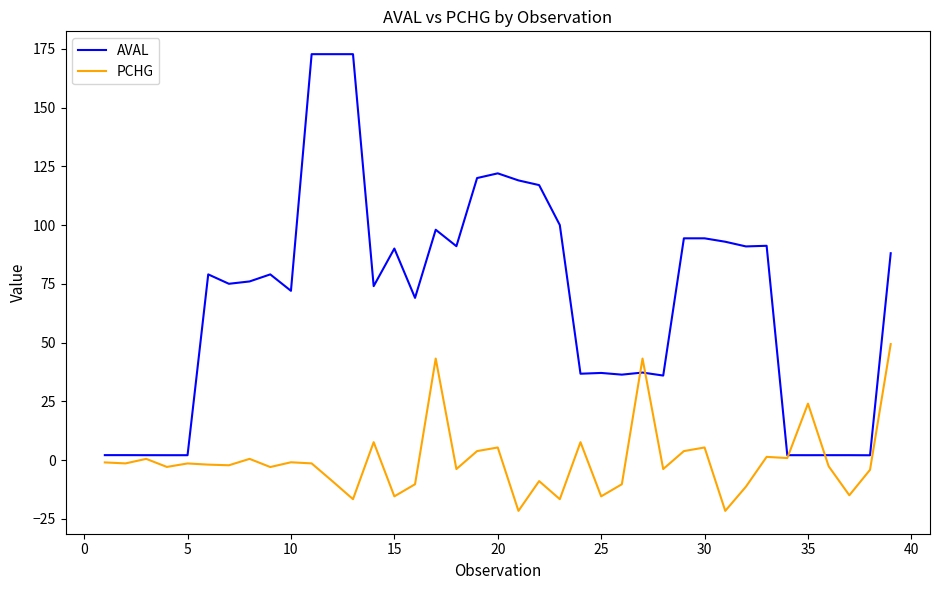

List the series in order of their peak value, lowest first.

PCHG, AVAL